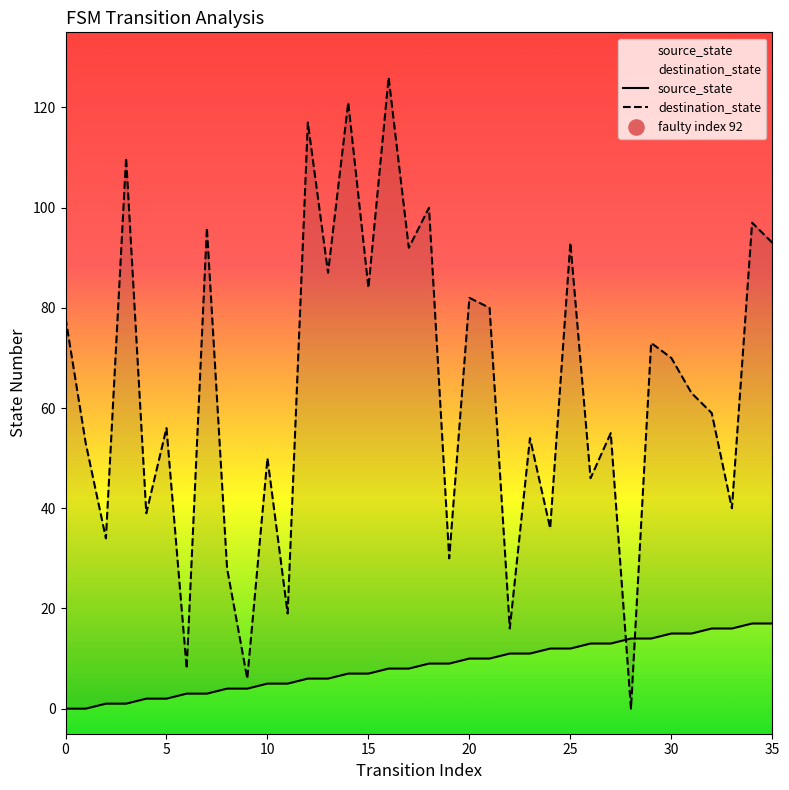

At which category is the sum across all series the highest?

16